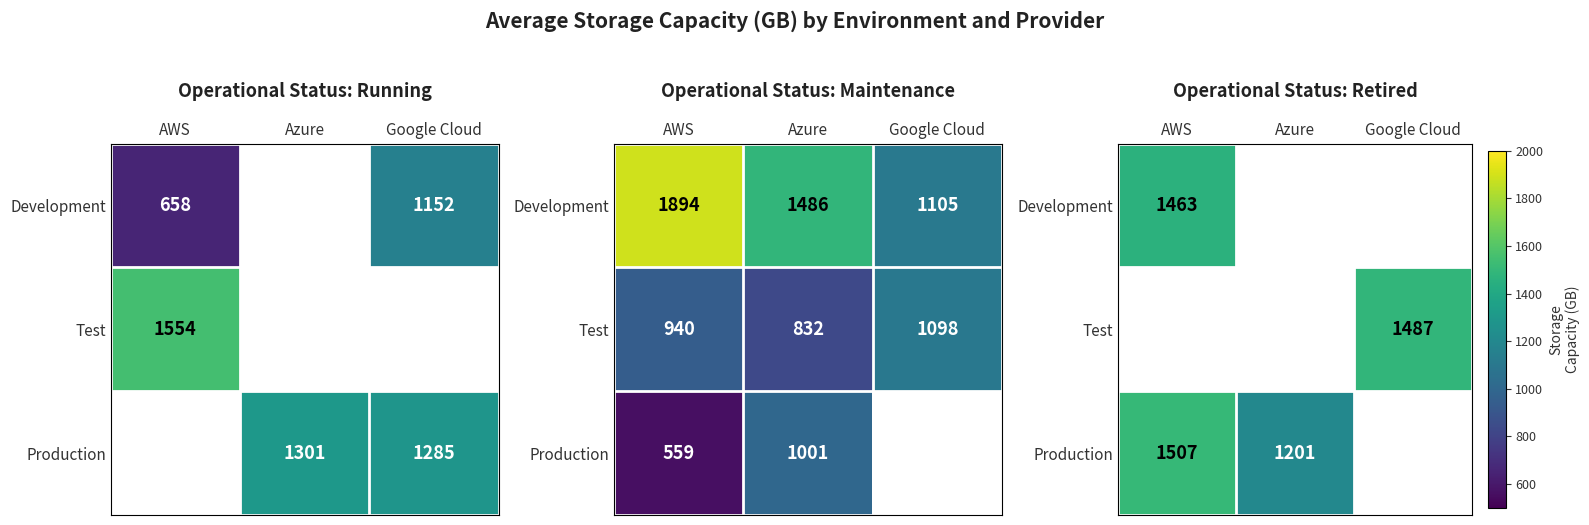

Read the Test value at Google Cloud.

1487.0